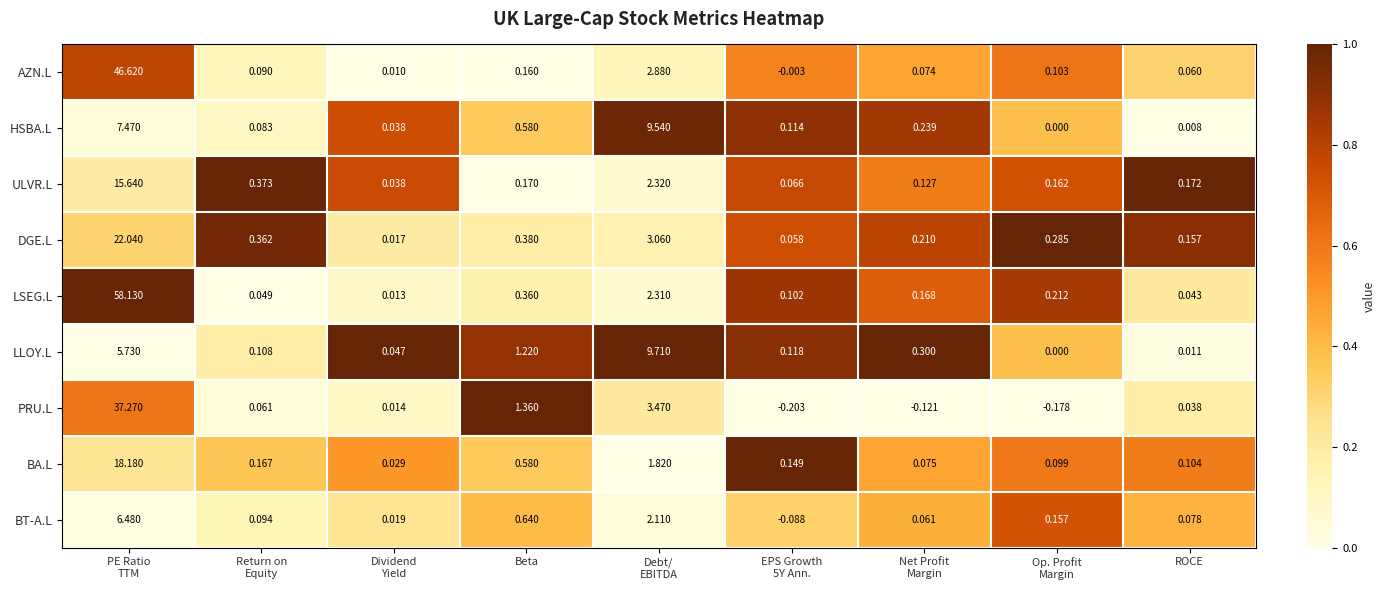

Which label corresponds to the smallest value in the chart?

EPS Growth
5Y Ann.